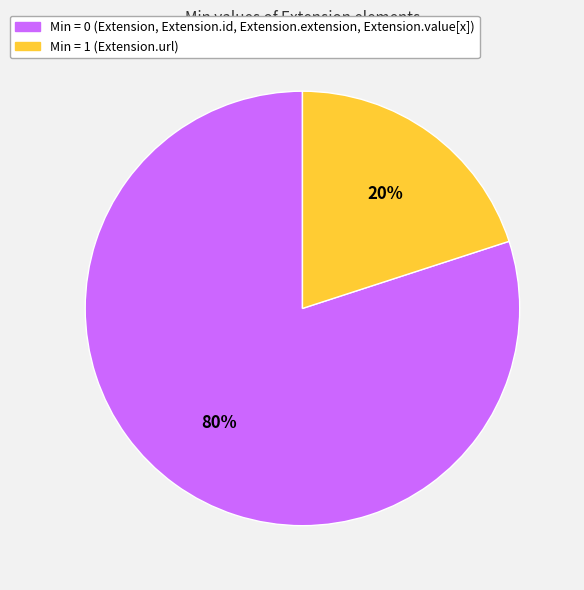

Does any single category account for the majority?

Yes